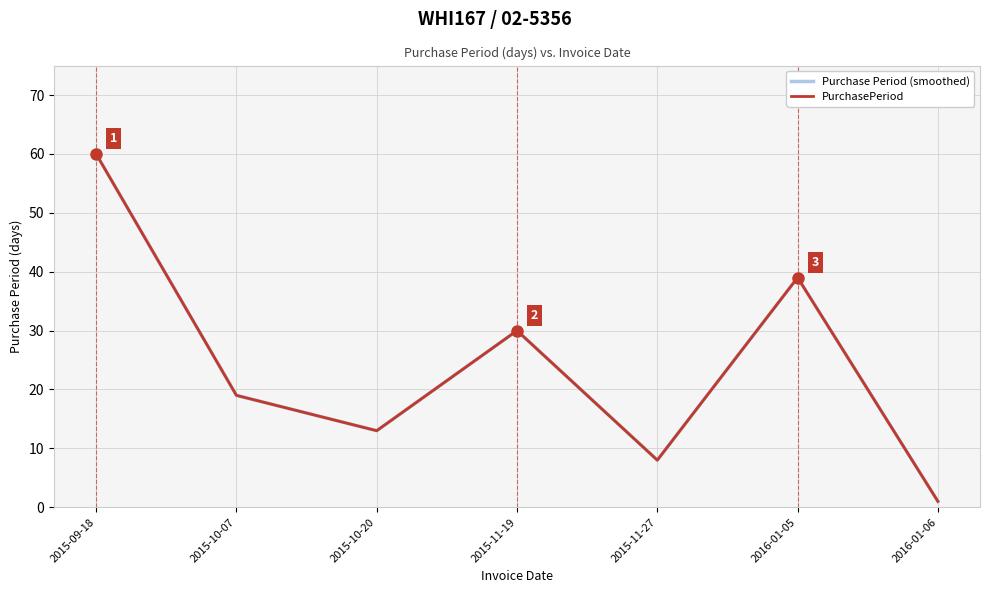

At which category does PurchasePeriod reach its first local valley?

2015-10-20